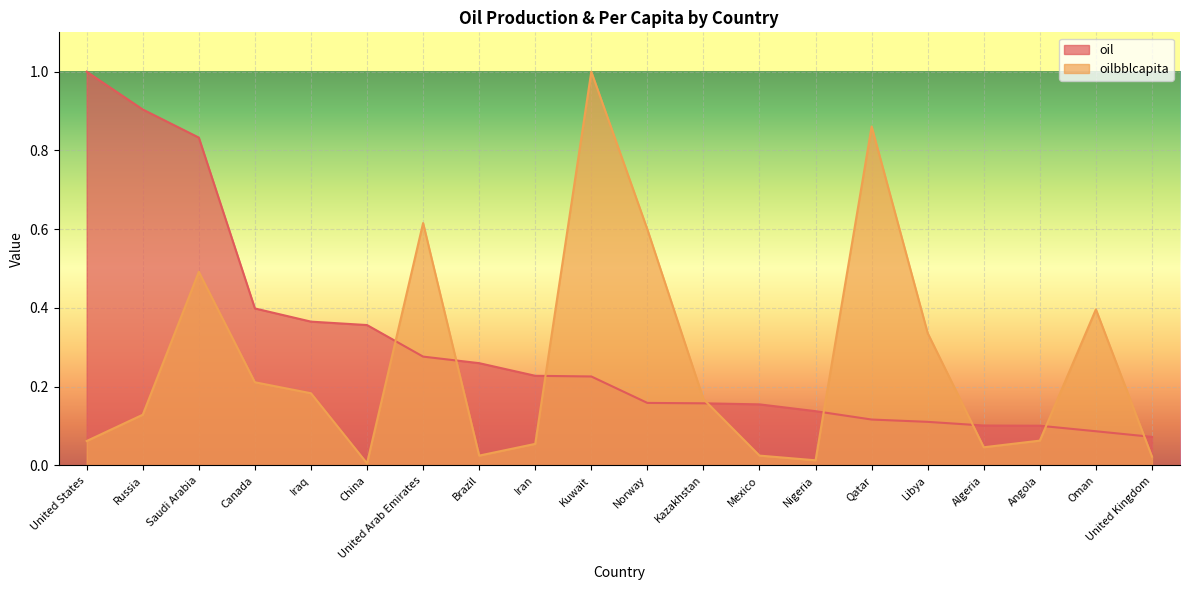

True or false: oilbblcapita has a value of 0.0 at Nigeria.

True